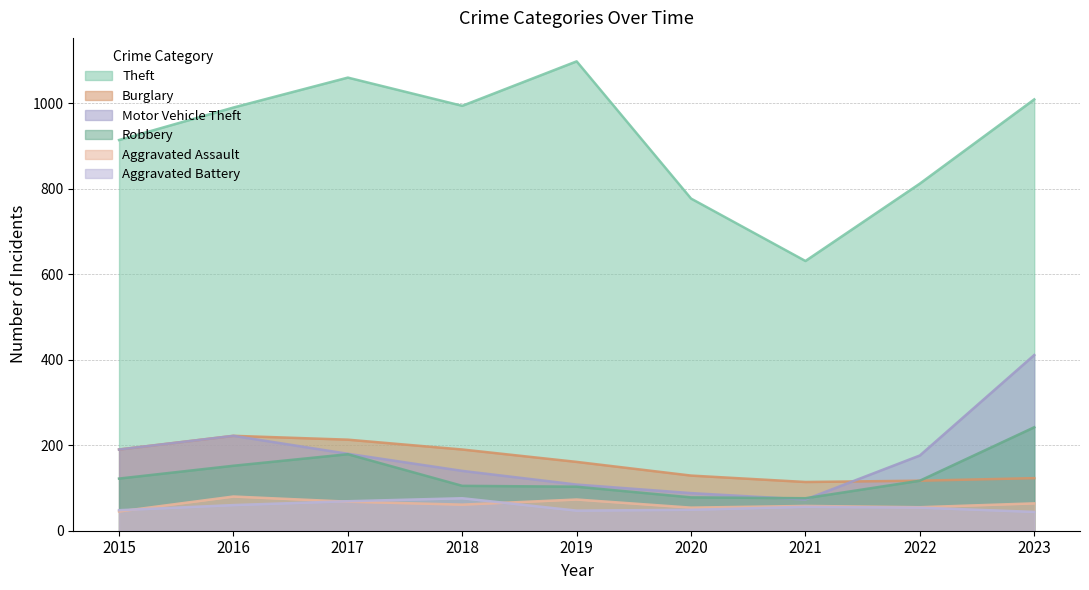

True or false: Aggravated Assault has more than 1 points higher than both neighbors.

True